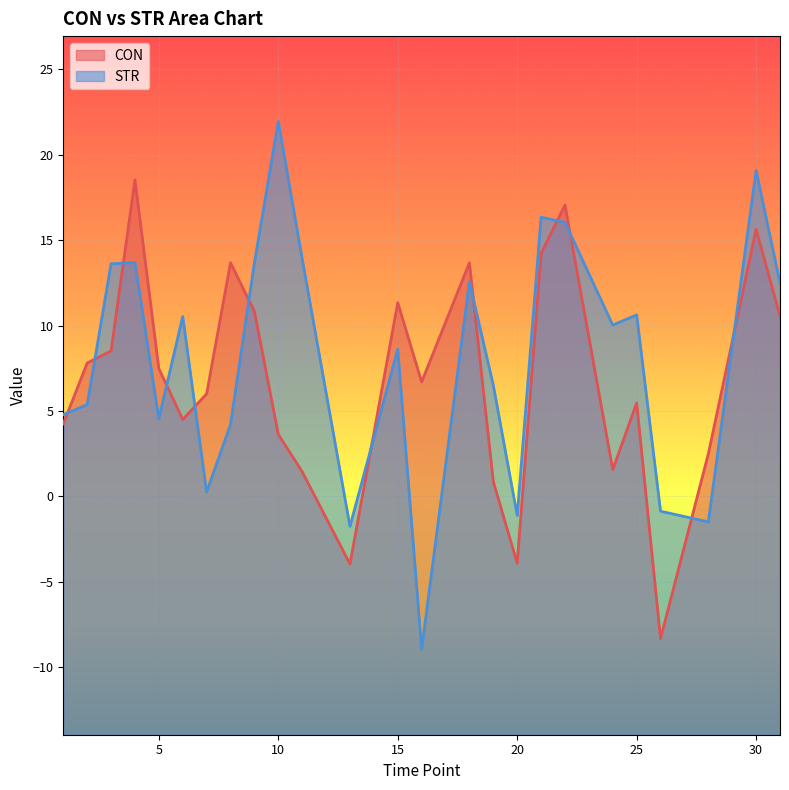

How many interior local valleys does the STR series have?

7